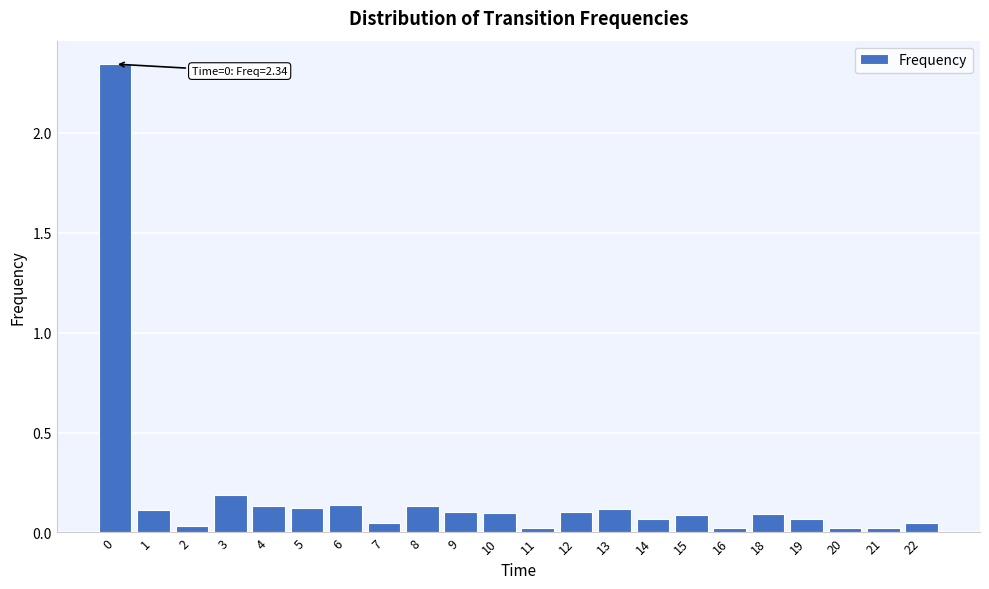

Which has a higher value, 4 or 19?

4